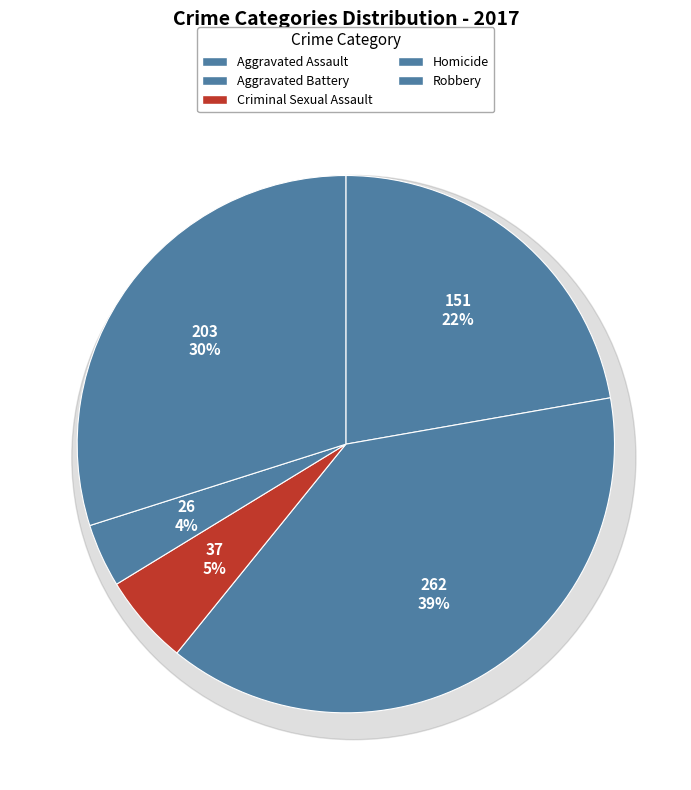

What is the change in value from Aggravated Assault to Homicide?

-125